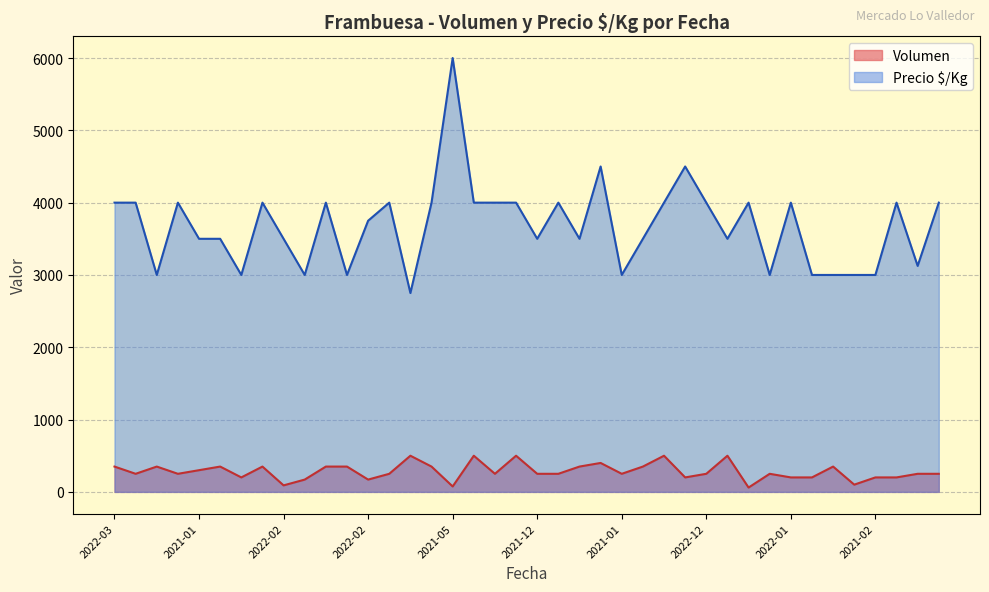

In Precio $/Kg, how many points are higher than both neighbors (excluding endpoints)?

11